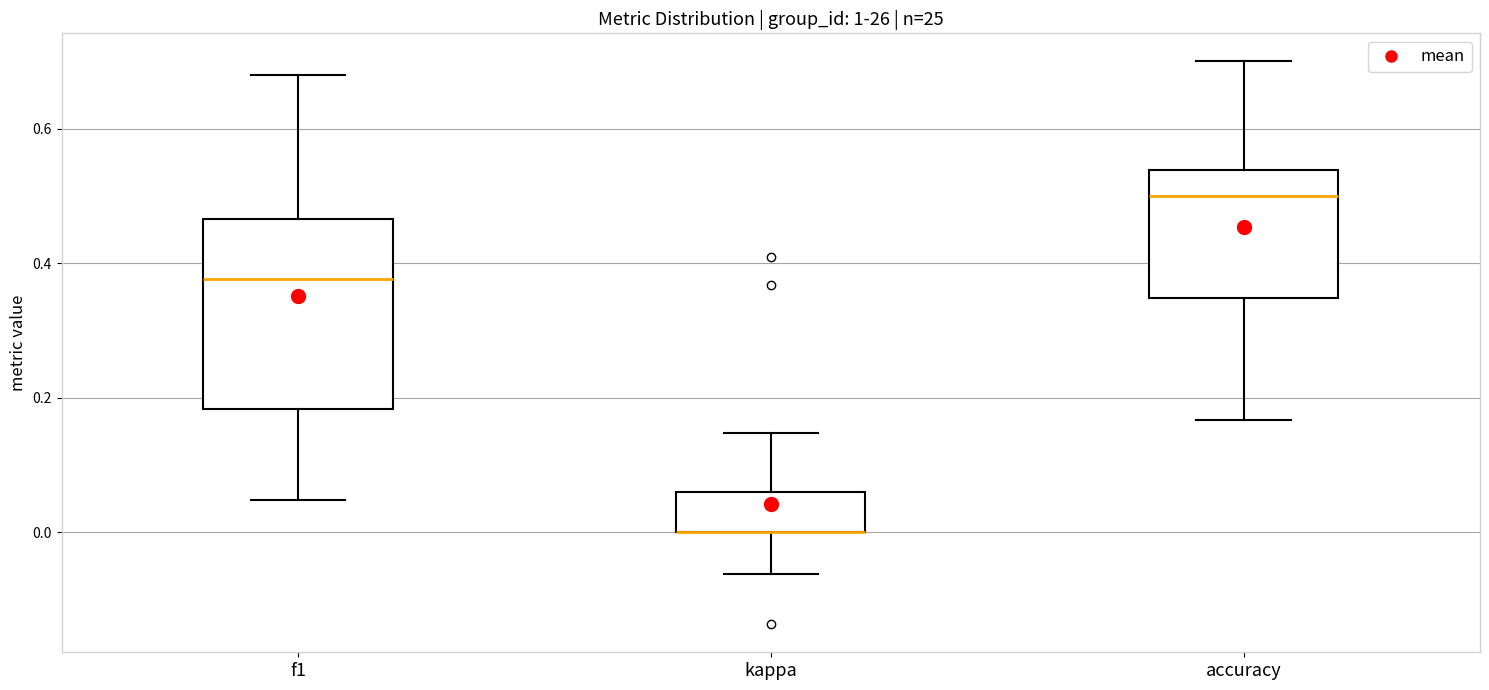

Where does the median line of the box for f1 sit on the y-axis? The values are not printed on the chart, so give them approximately, as read against the axis.

0.38